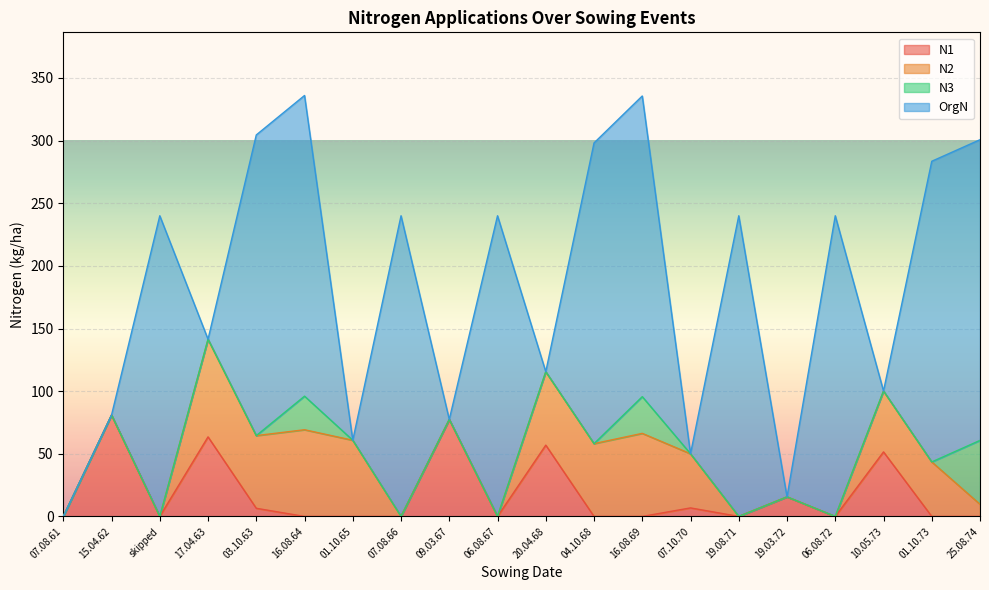

What is the total value across all series at 19.08.71?

240.0